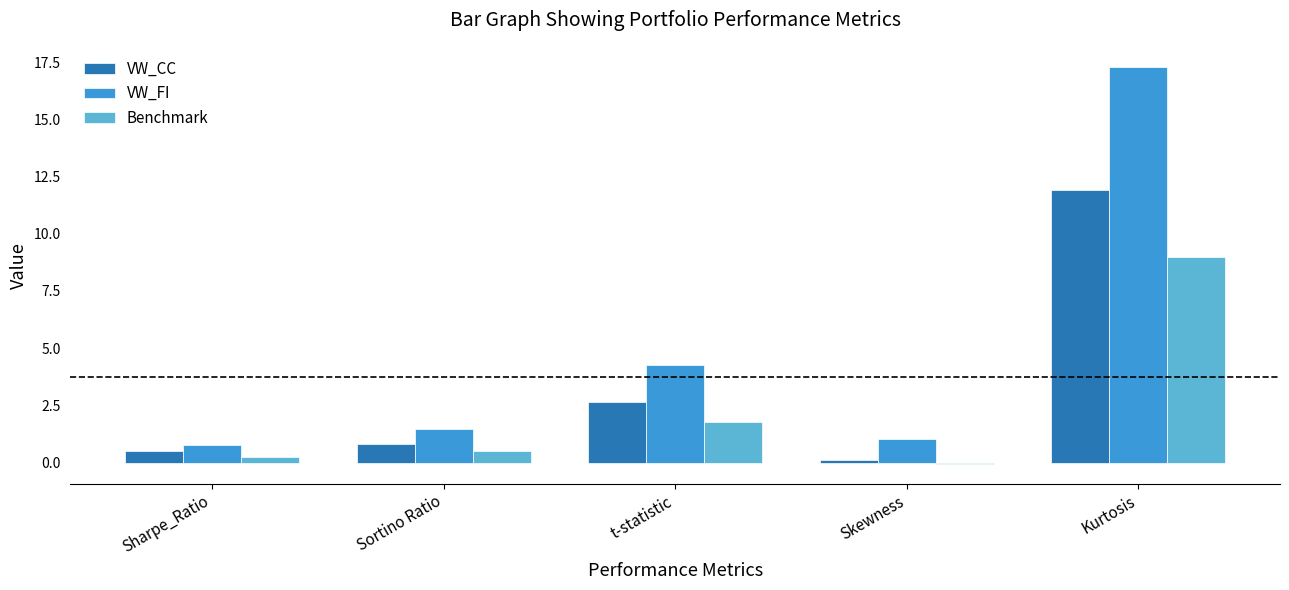

What is the label of the 3rd bar from the right?

t-statistic